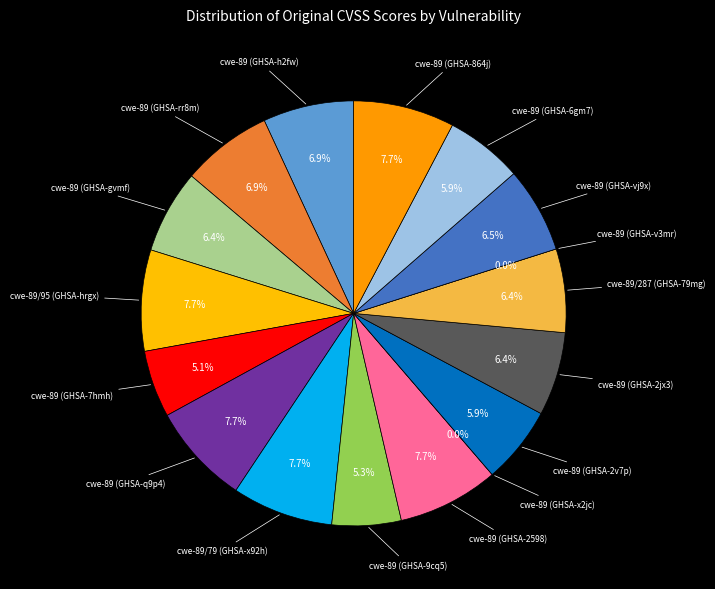

Count the number of slices in the pie.

17